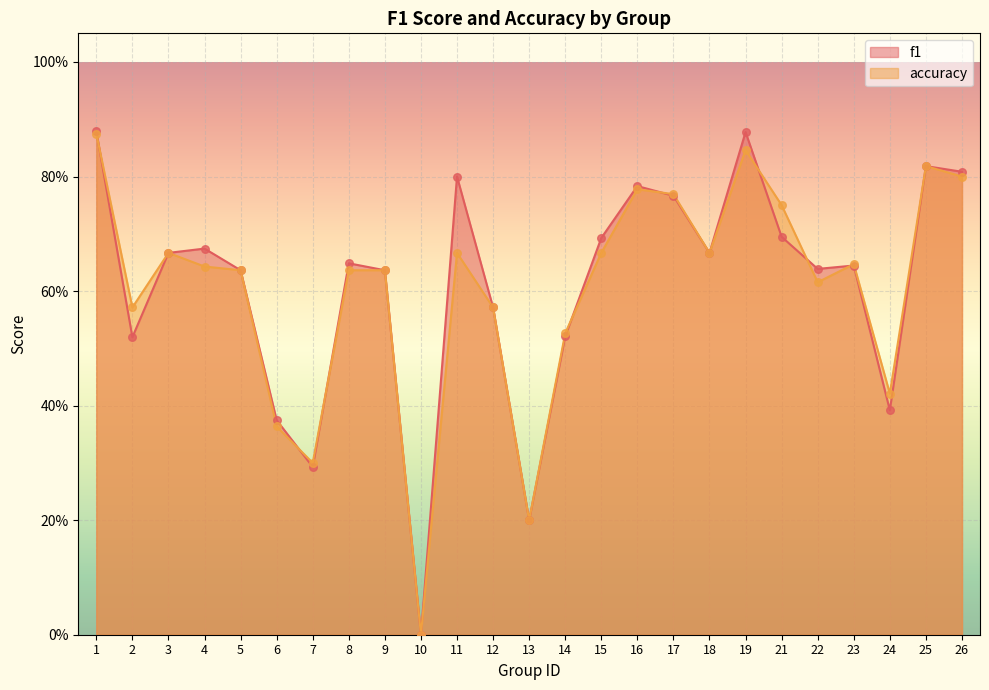

Is the value of accuracy at 12 greater than the value of f1 at 8?

No